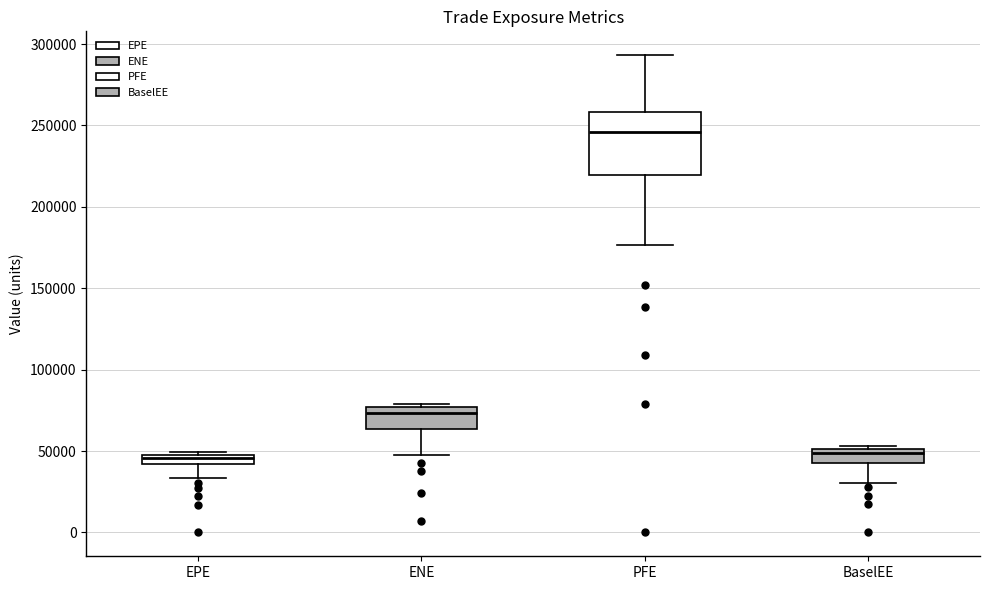

Which box has the highest median line?

PFE